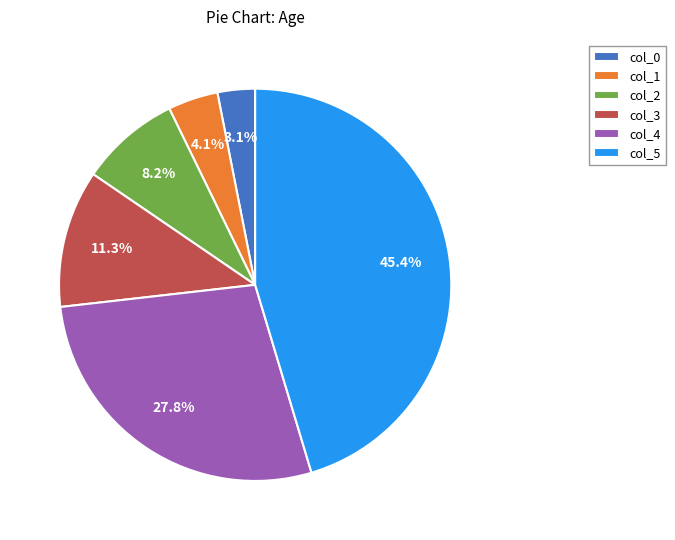

What percentage is the col_1 slice, to the nearest percent?

4%